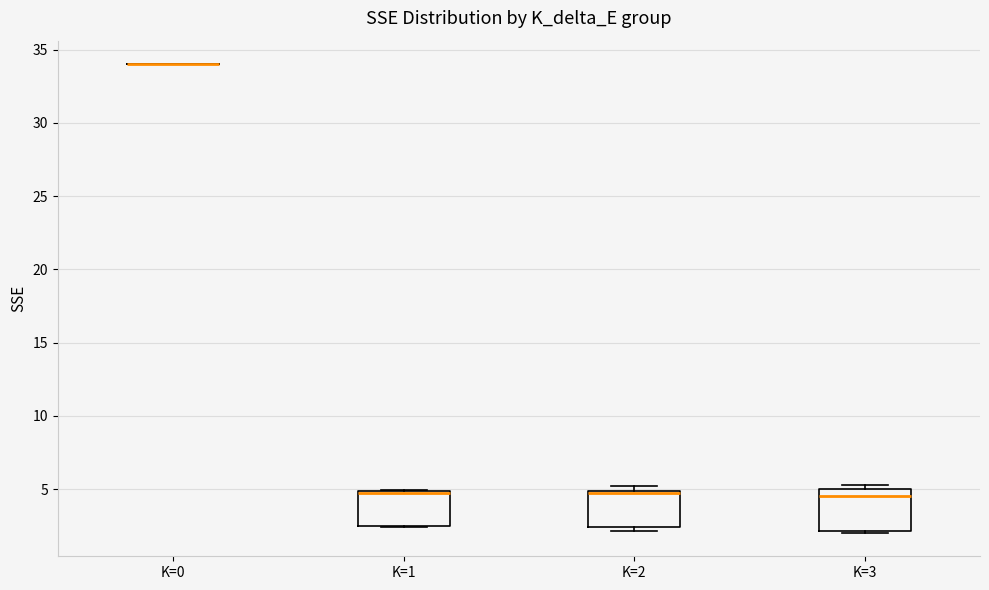

Reading left to right, transcribe this box plot: for each box, give where its median line is, the range the box spans, and where its two whiskers end, as read against the y-axis. The values are not printed on the chart, so give them approximately, as read against the axis.

K=0: box collapsed to a line at 34.0, whiskers 34.0 to 34.0
K=1: median 5.0 (drawn on the box's upper edge), box 2.5 to 5.0, whiskers 2.5 to 5.0
K=2: median 5.0 (drawn on the box's upper edge), box 2.5 to 5.0, whiskers 2.0 to 5.0 (just above the box's upper edge)
K=3: median 4.5, box 2.0 to 5.0, whiskers 2.0 to 5.5